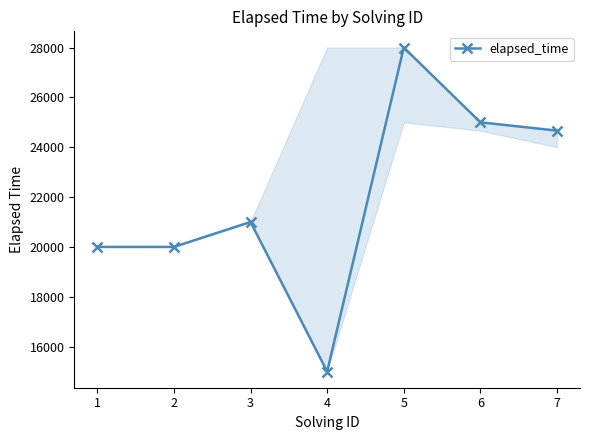

What is the difference between the values at 7 and 4?

9666